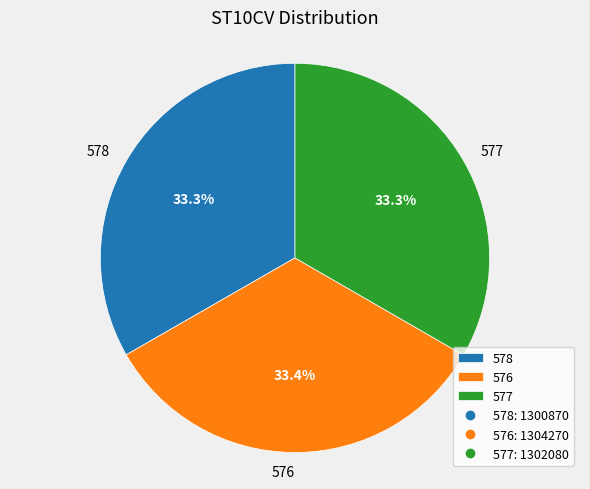

Count the number of slices in the pie.

3